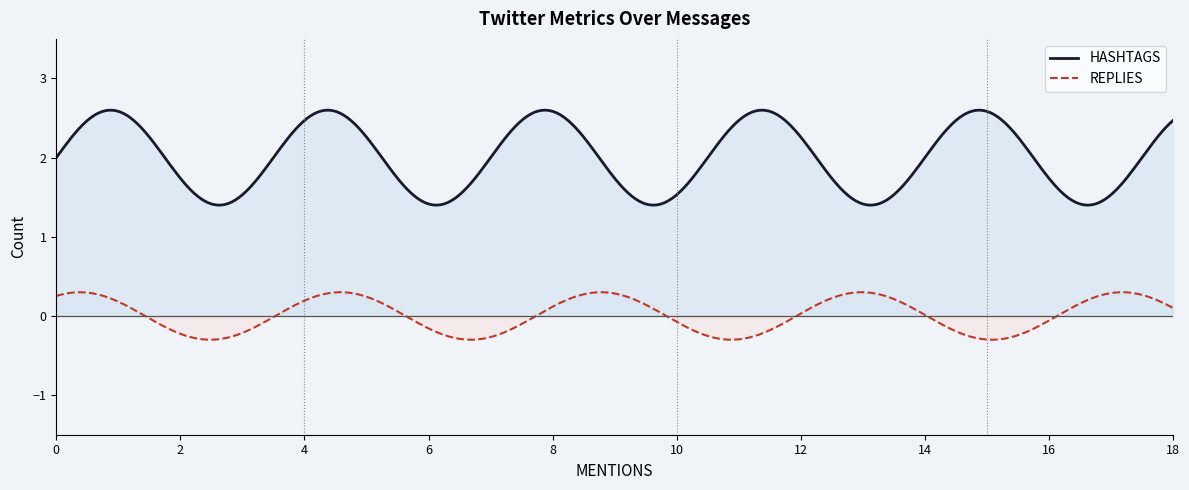

What is the spread (max minus min) of values at 1?

2